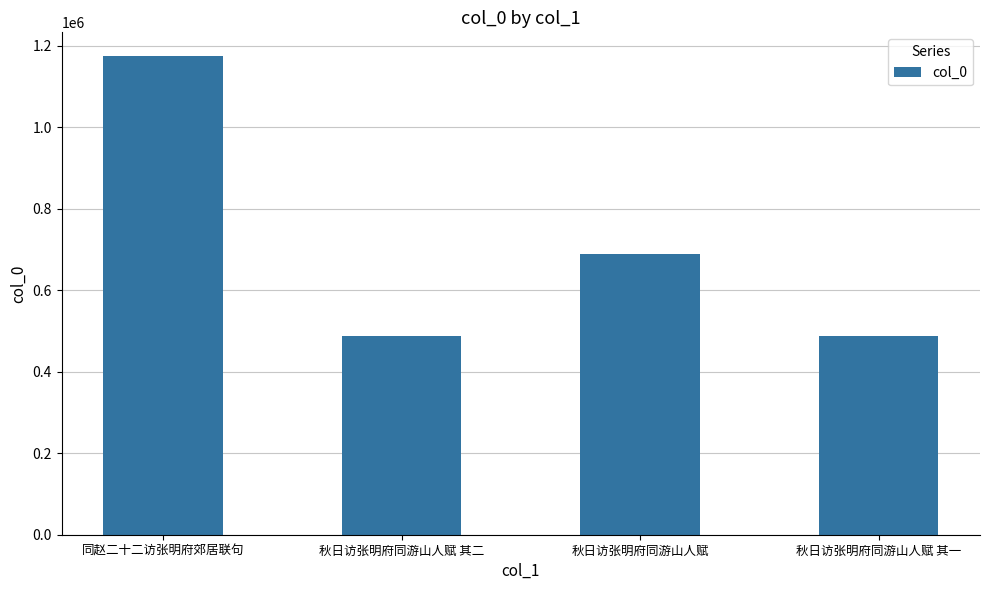

At which category does the chart reach its peak across all series?

同赵二十二访张明府郊居联句